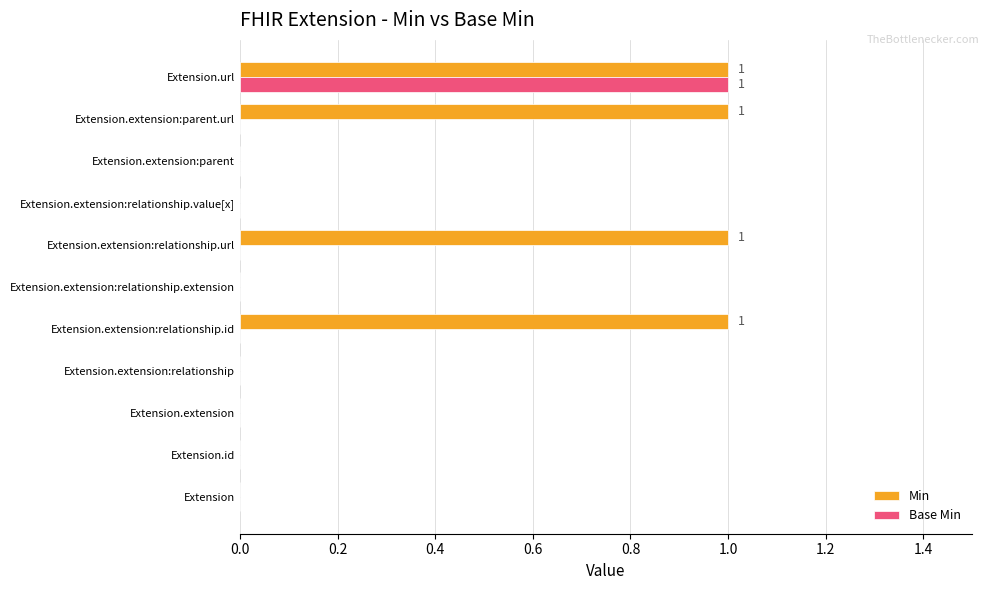

Which series changed the most between Extension.id and Extension.extension:relationship.url?

Min